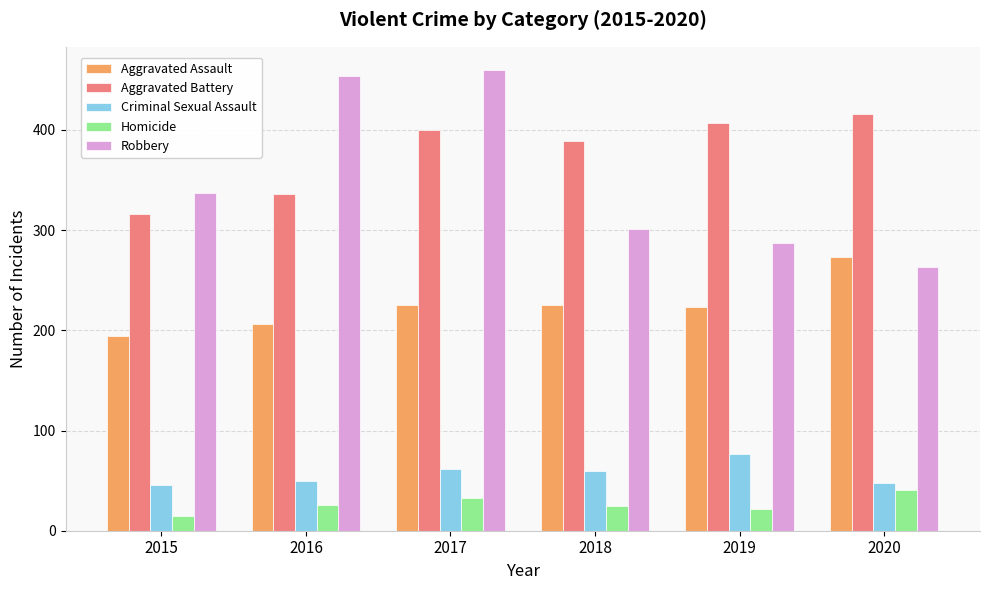

Where does the Criminal Sexual Assault series first go above 60?

2017